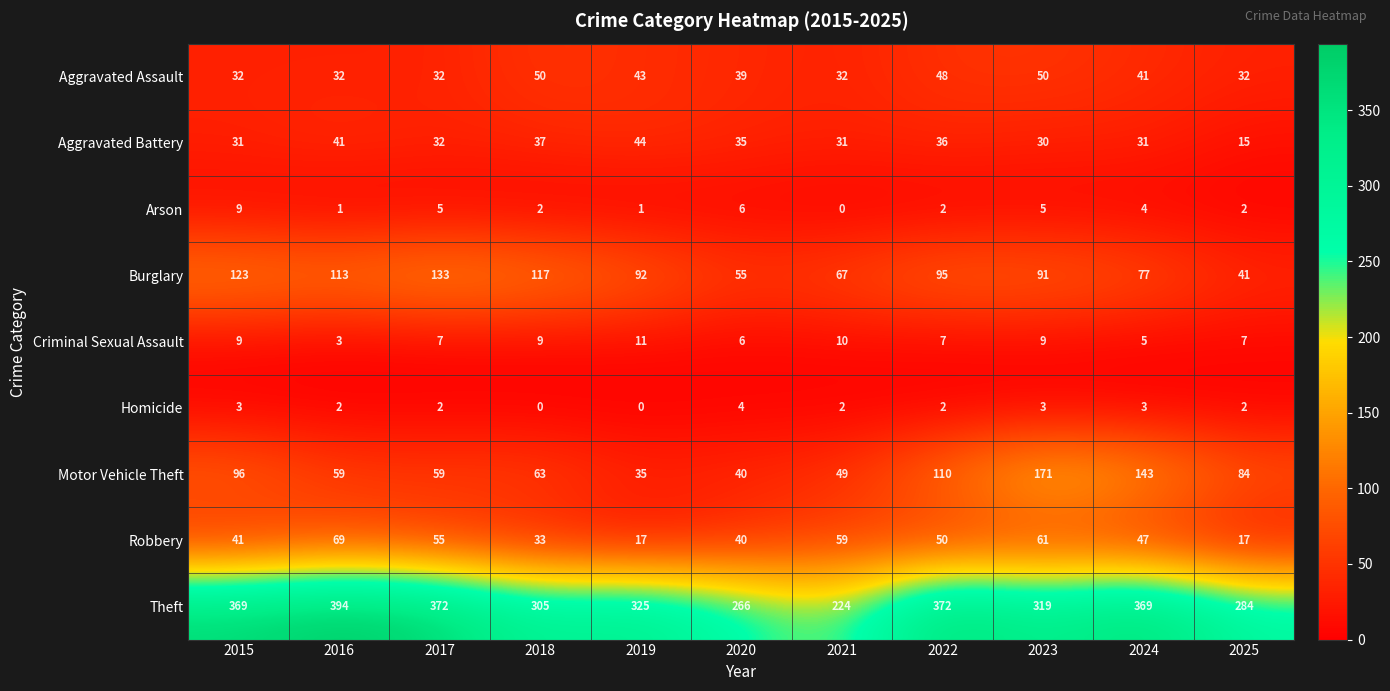

What is the sum of all Theft values?

3599